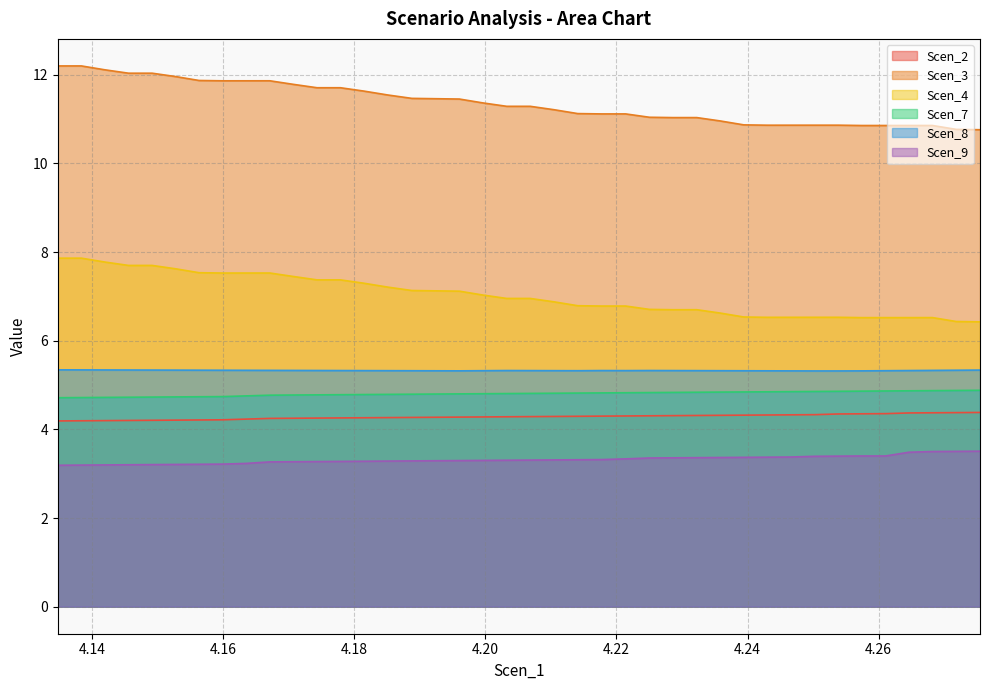

True or false: Scen_7 and Scen_4 intersect in this chart.

False